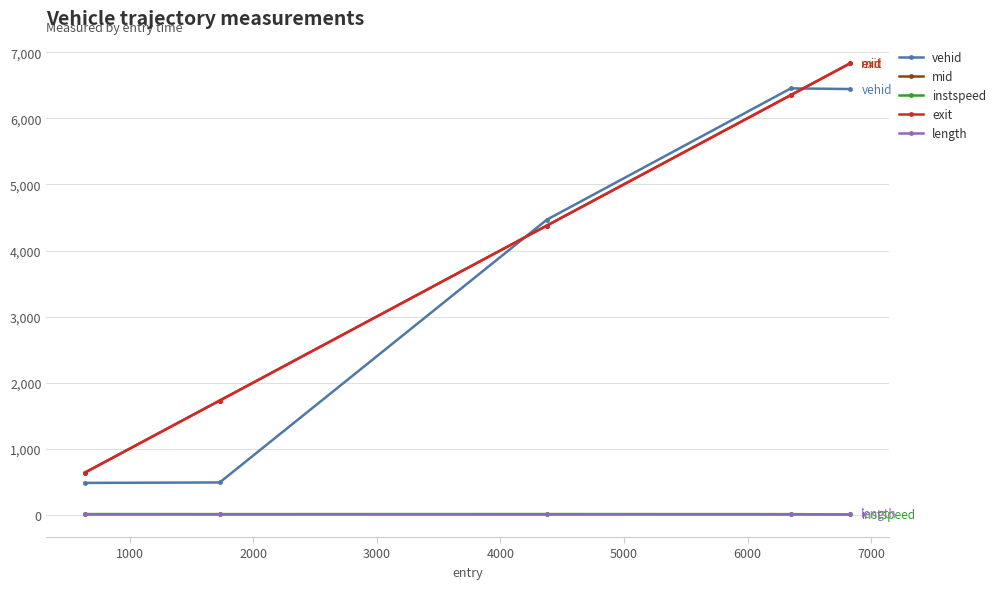

True or false: length has more than 2 points higher than both neighbors.

False